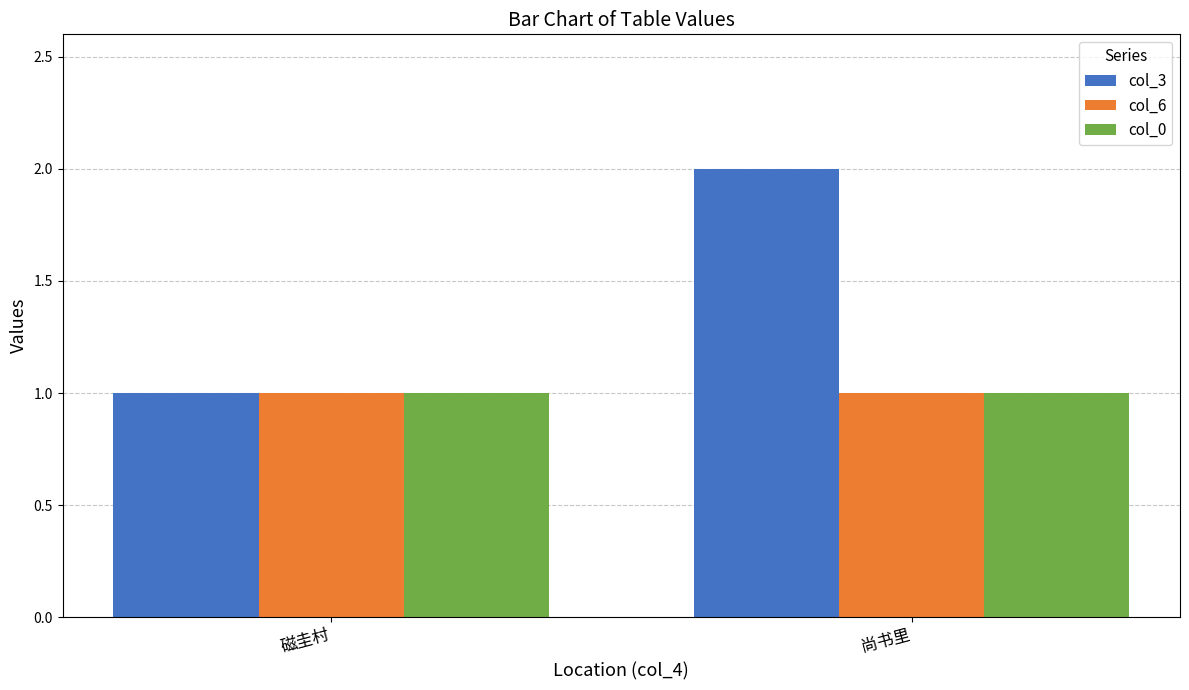

Rank the categories by col_3 value from lowest to highest.

磁圭村, 尚书里